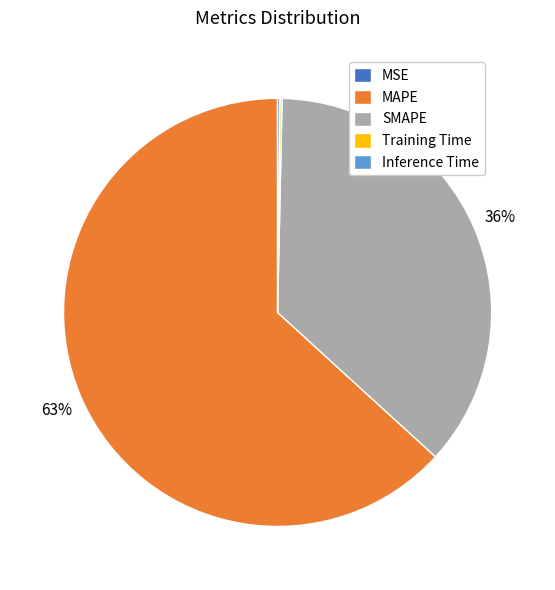

Does any single category account for the majority?

Yes